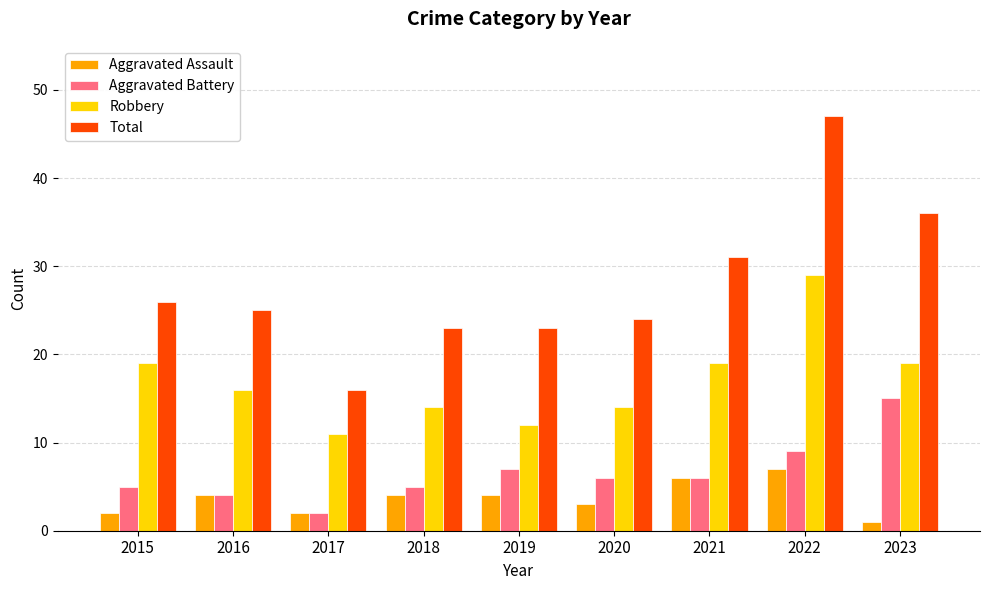

Where does the Total series first go above 25?

2015